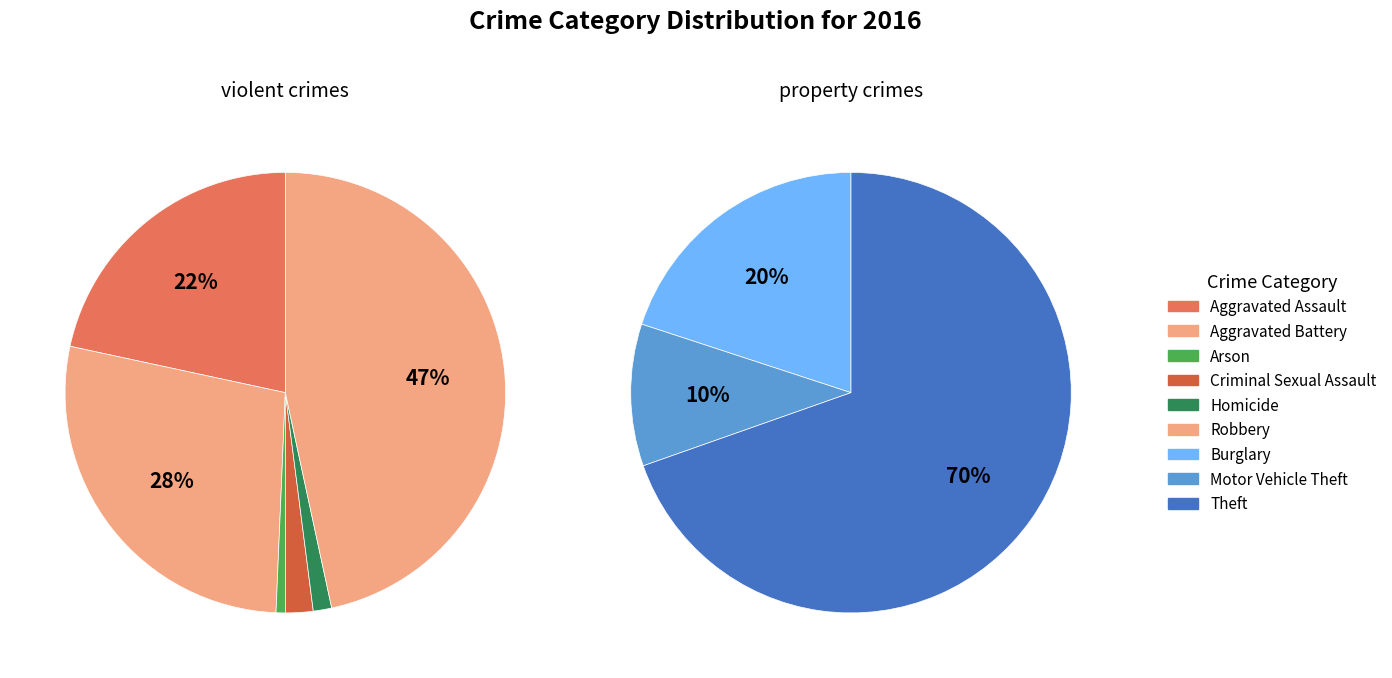

Do Burglary and Homicide together represent more than half of the pie?

No